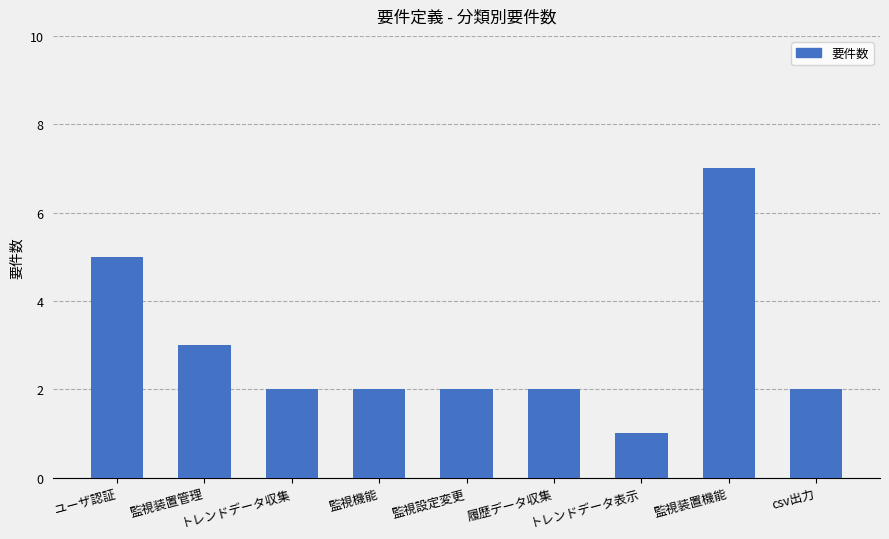

What is the label of the 5th bar from the right?

監視設定変更